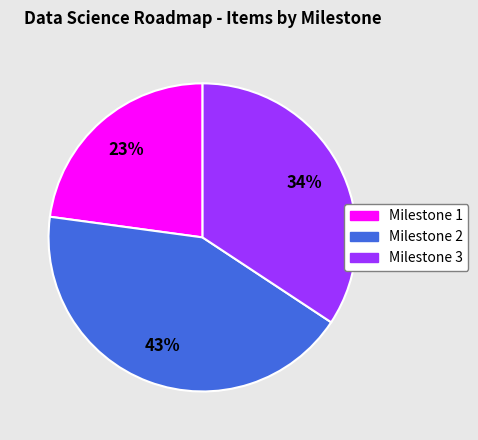

Count the number of slices in the pie.

3